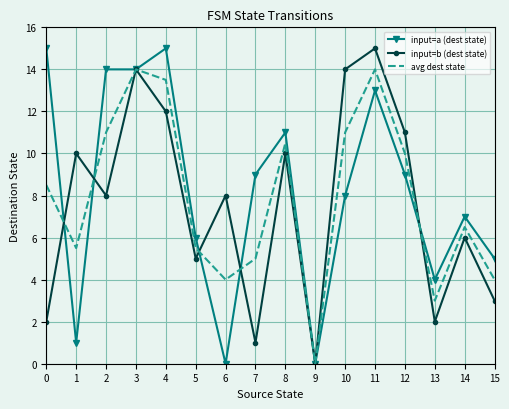

Reading right to left, list all the values displayed in this chart.

input=a (dest state): 15=5.0	14=7.0	13=4.0	12=9.0	11=13.0	10=8.0	9=0.0	8=11.0	7=9.0	6=0.0	5=6.0	4=15.0	3=14.0	2=14.0	1=1.0	0=15.0
input=b (dest state): 15=3.0	14=6.0	13=2.0	12=11.0	11=15.0	10=14.0	9=0.0	8=10.0	7=1.0	6=8.0	5=5.0	4=12.0	3=14.0	2=8.0	1=10.0	0=2.0
avg dest state: 15=4.0	14=6.5	13=3.0	12=10.0	11=14.0	10=11.0	9=0.0	8=10.5	7=5.0	6=4.0	5=5.5	4=13.5	3=14.0	2=11.0	1=5.5	0=8.5